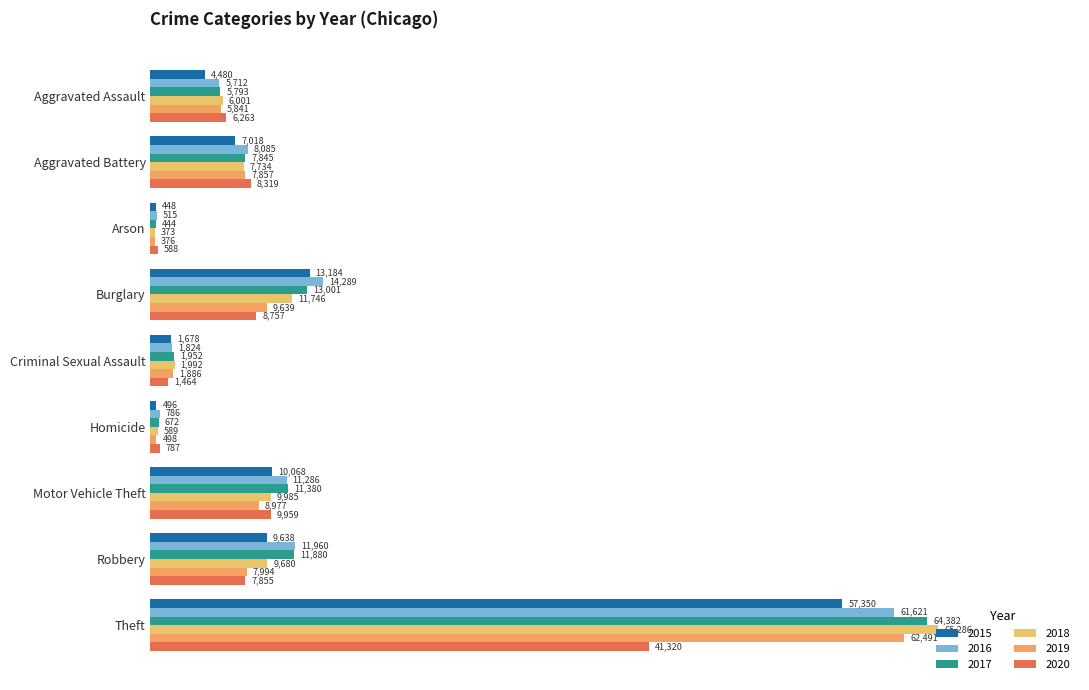

What position from the left is Homicide?

6